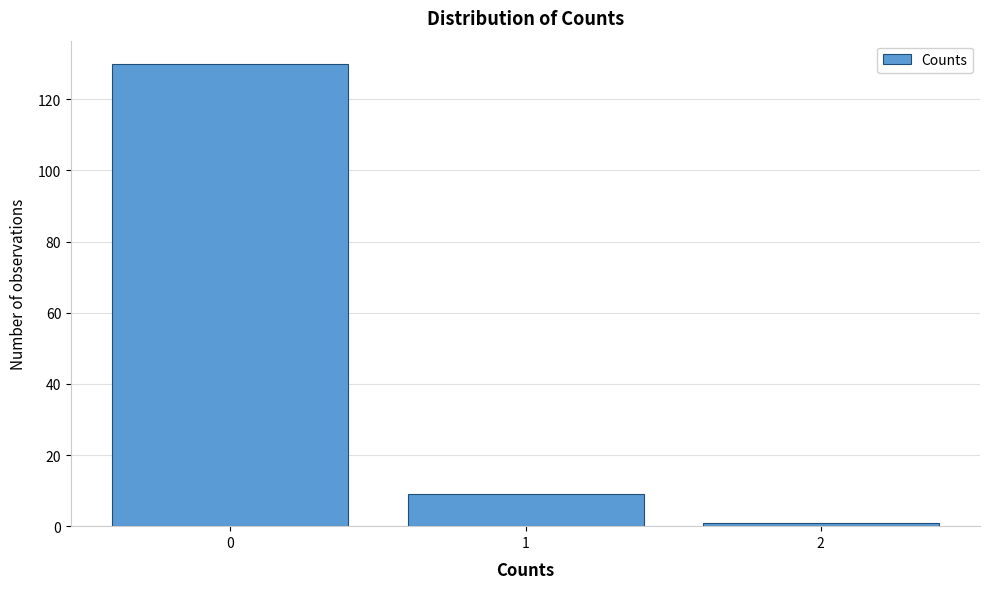

Reading right to left, list all the values displayed in this chart.

1	9	130